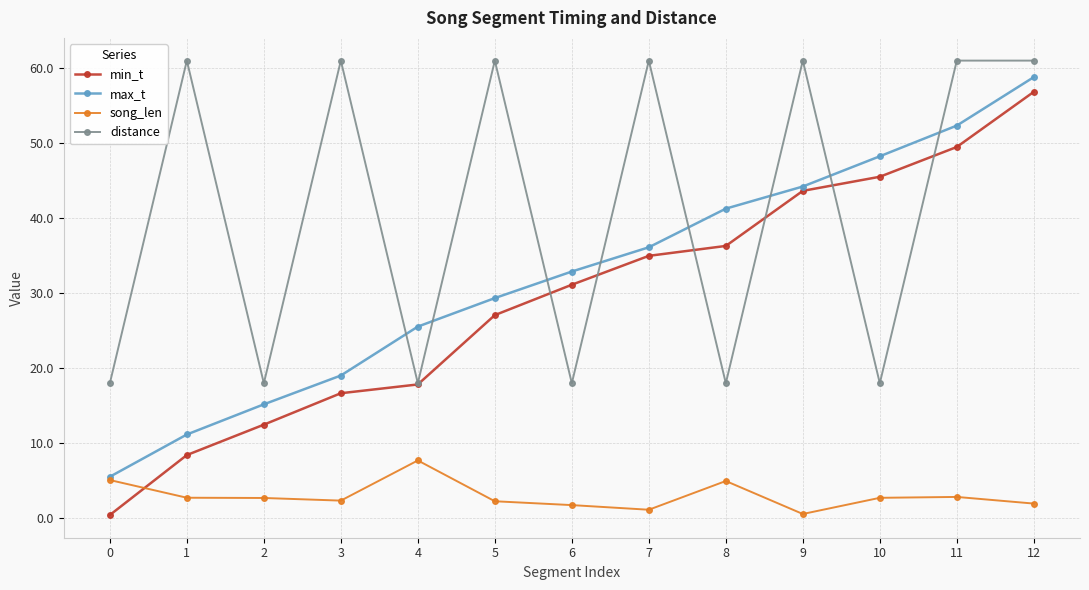

Rank the series at 1 from highest to lowest value.

distance, max_t, min_t, song_len